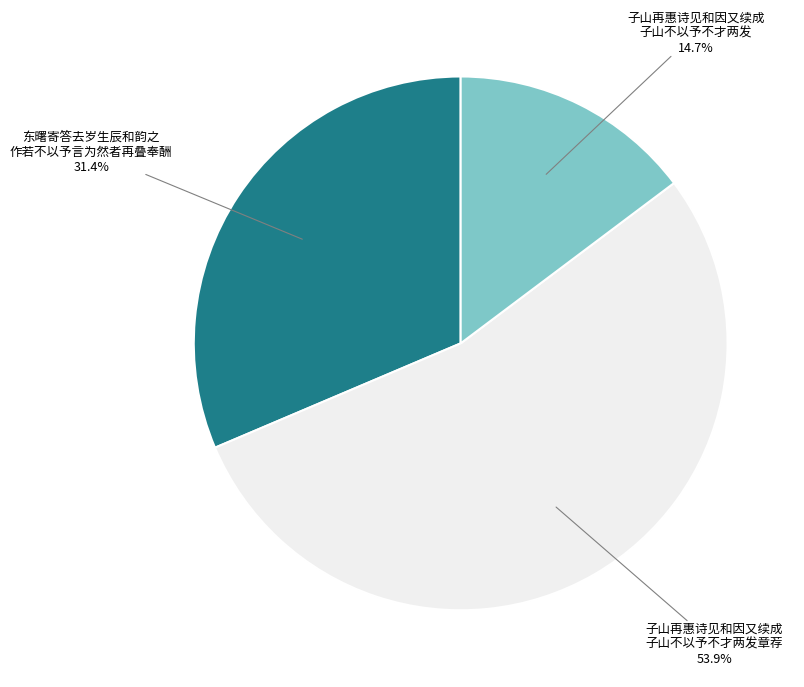

Rank the categories by value from highest to lowest.

子山再惠诗见和因又续成 子山不以予不才两发章荐, 东曙寄答去岁生辰和韵之 作若不以予言为然者再叠奉酬, 子山再惠诗见和因又续成 子山不以予不才两发